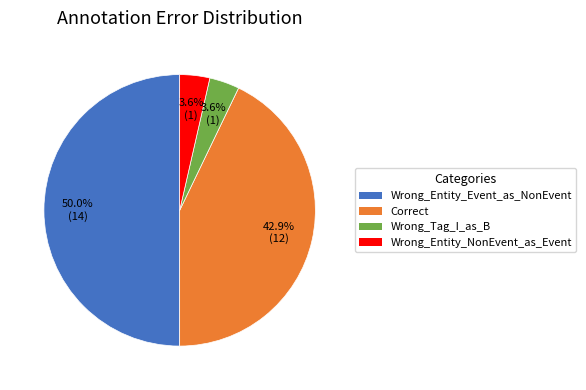

Does Wrong_Entity_NonEvent_as_Event represent more than half of the total?

No